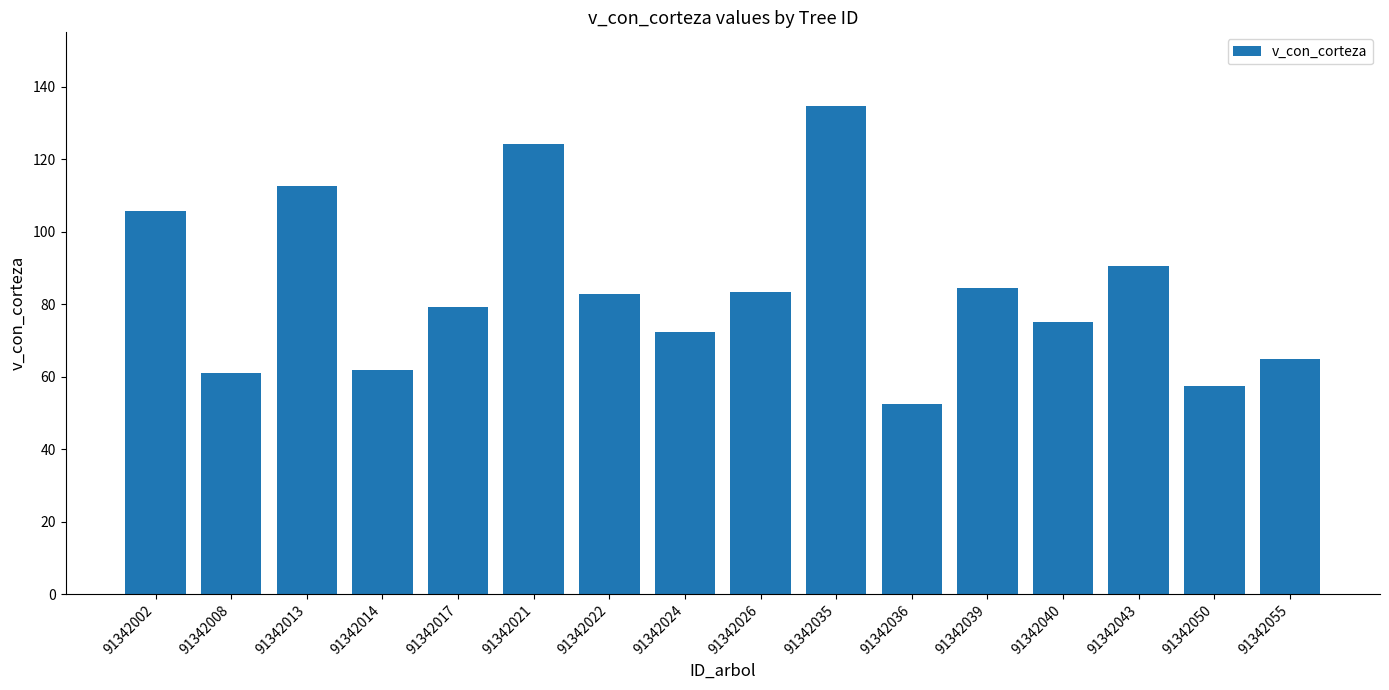

What is the sum of all values?

1342.5